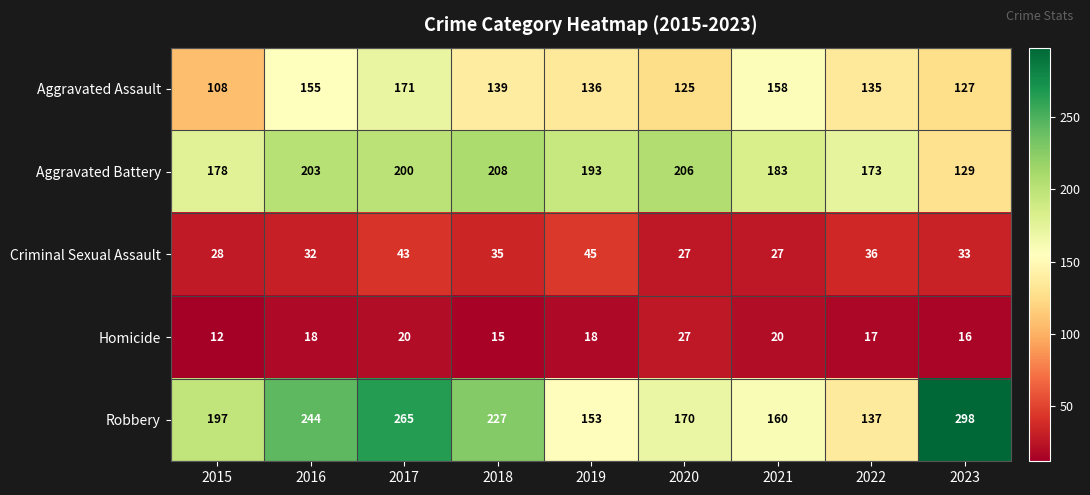

At which category is the sum across all series the highest?

2017